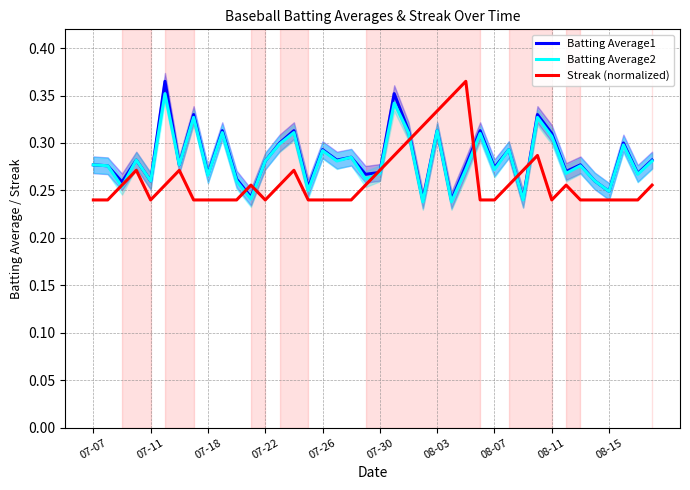

True or false: Batting Average2 and Batting Average1 cross at least once.

False